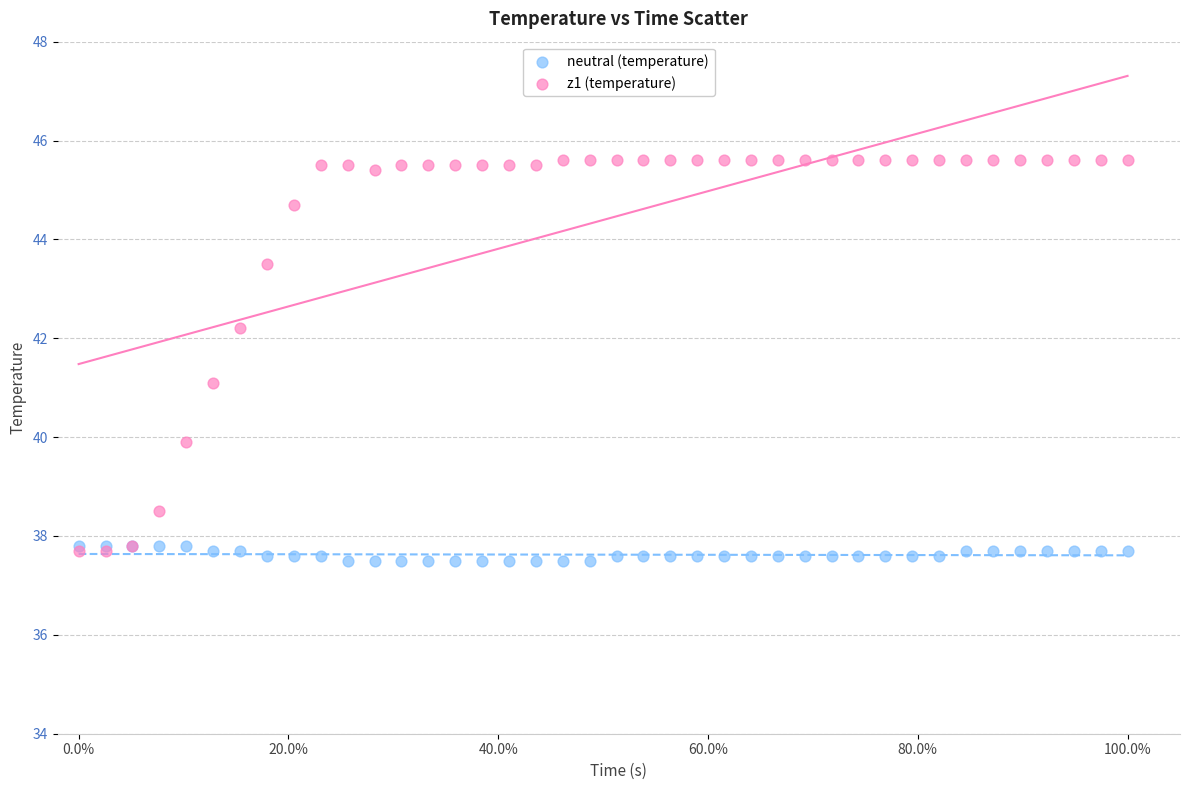

Which series has the widest spread of Y values?

z1 (temperature)